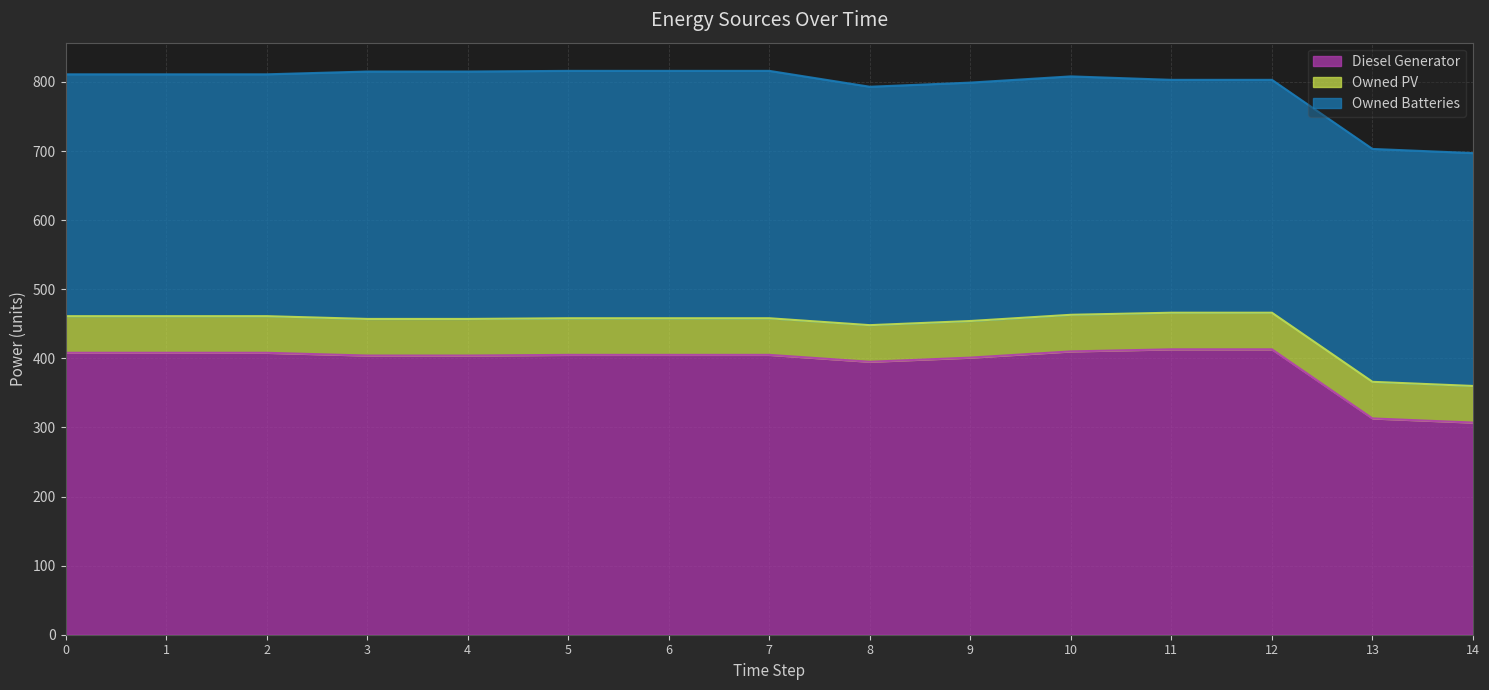

What is the smallest value displayed?

53